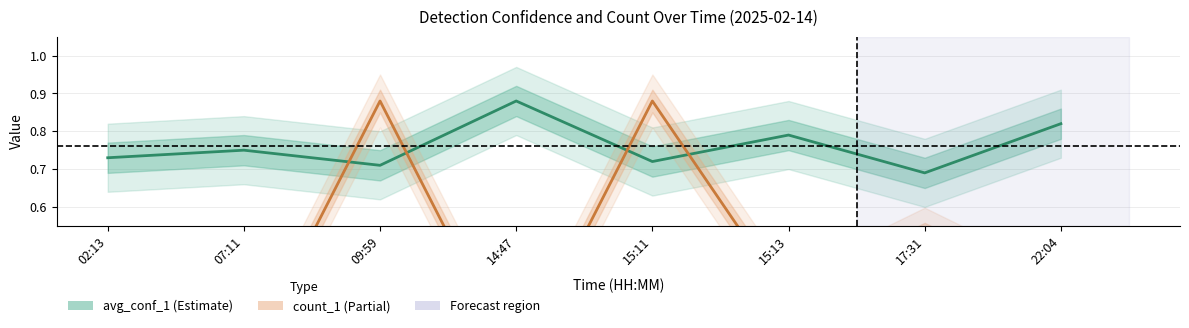

What is the minimum value shown in the chart?

0.2